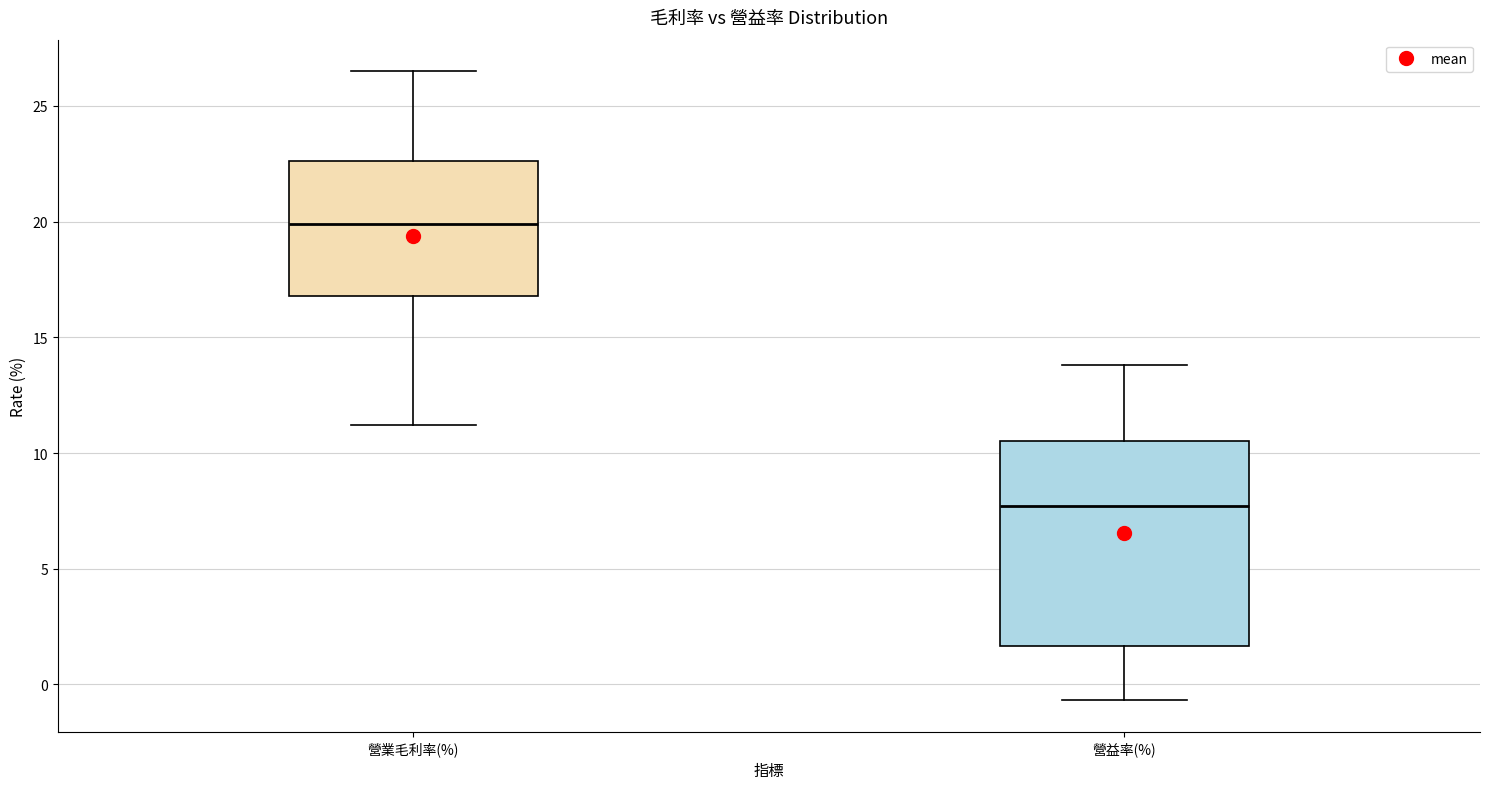

Which box is the tallest, from its lower edge to its upper edge?

營益率(%)